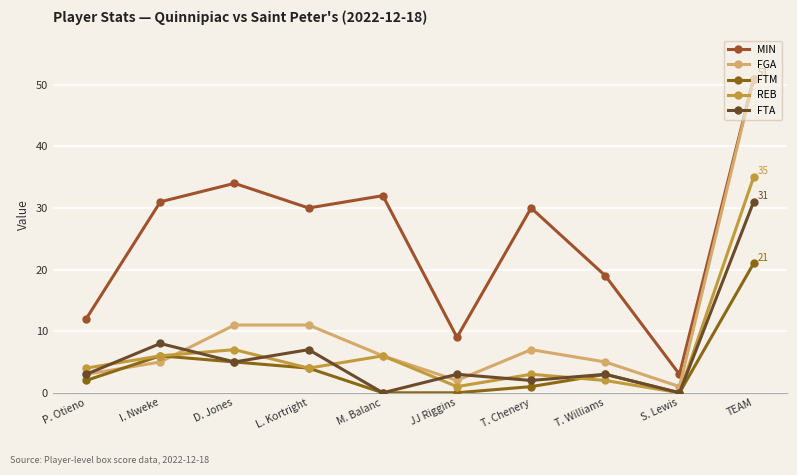

What is the label of the 10th point from the left?

TEAM